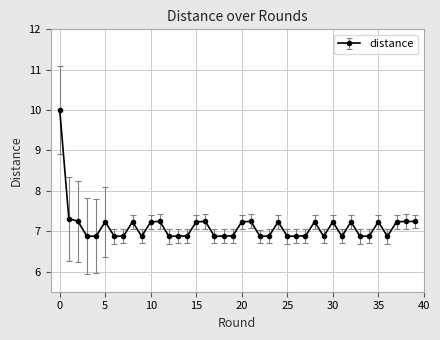

What is the sum of all values?

284.7